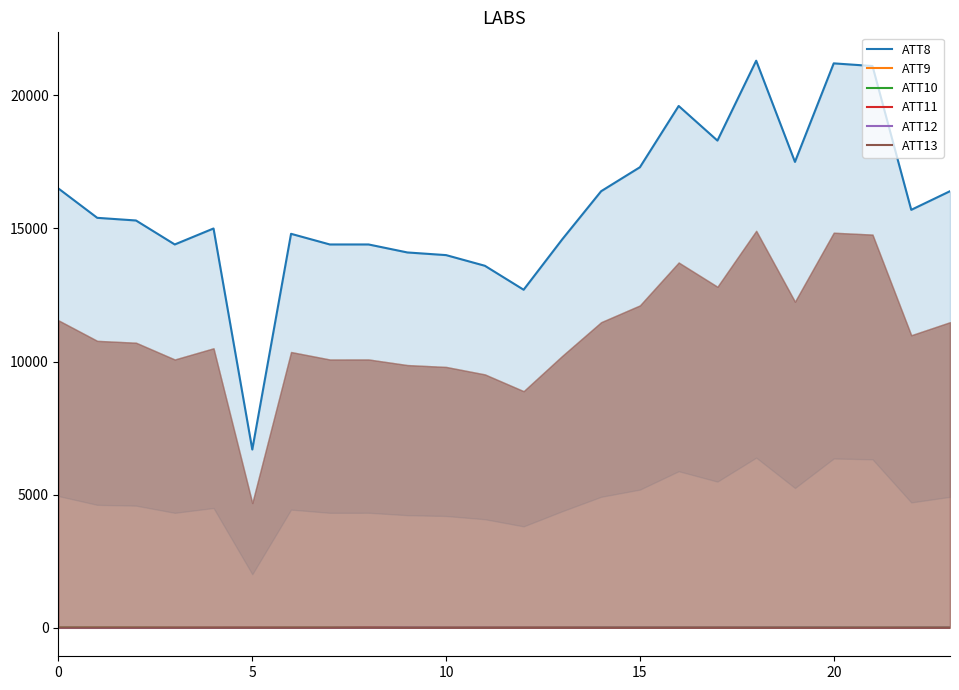

Between 15 and 23, which series saw the biggest shift?

ATT8